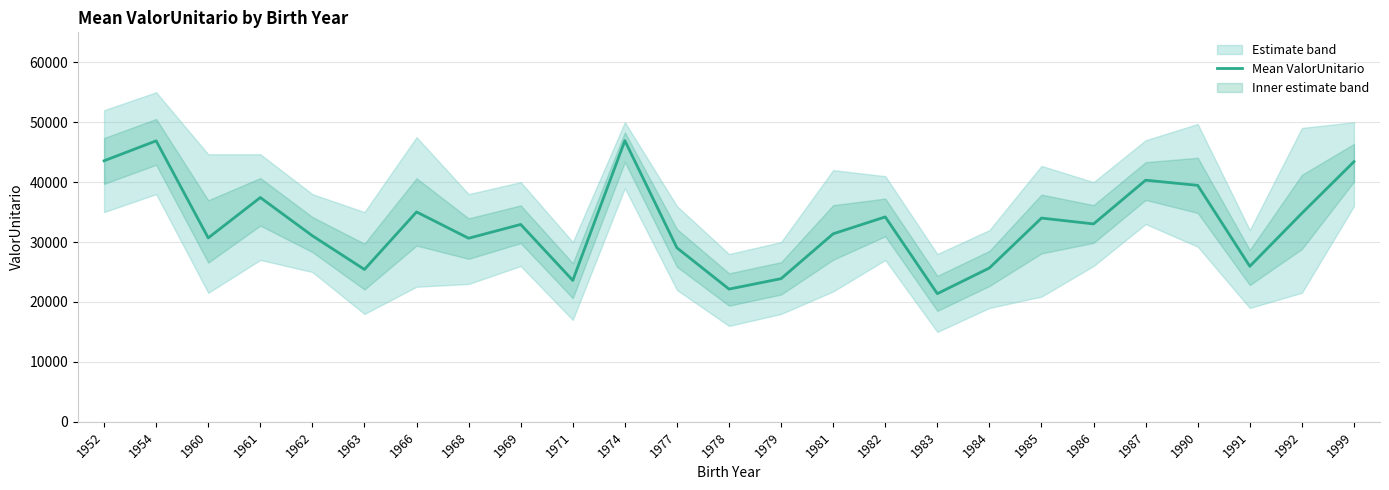

Reading left to right, extract all data points from this chart.

43562.3	46890.8	30689.5	37431.0	31051.5	25427.8	35024.4	30637.8	32939.6	23598.6	46921.4	29035.5	22150.6	23891.6	31376.6	34196.3	21385.9	25674.8	34002.5	33027.9	40325.2	39462.3	25954.6	34811.6	43412.8